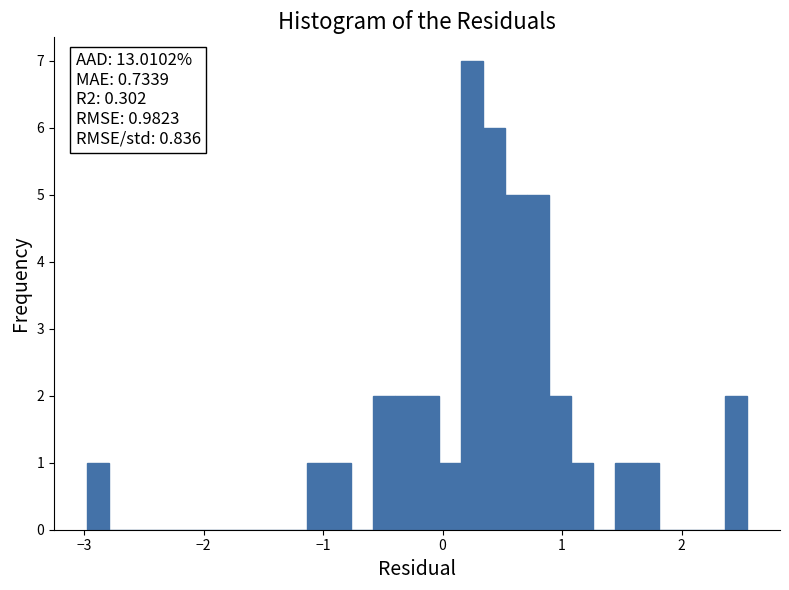

Read against the x-axis, roughly where is the centre of the tallest bar?

0.2